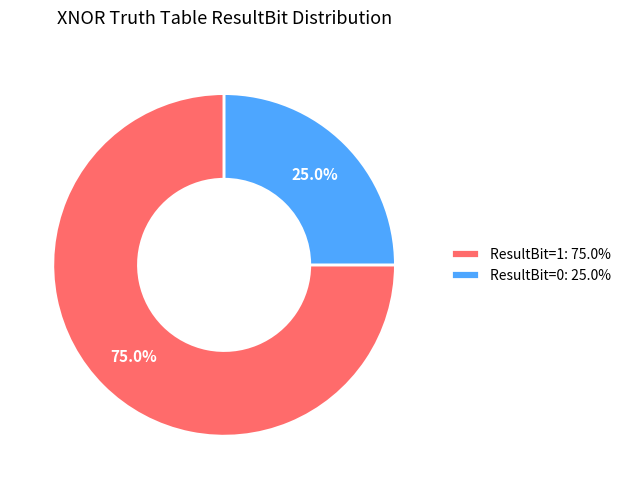

Does ResultBit=0: 25.0% represent more than half of the total?

No